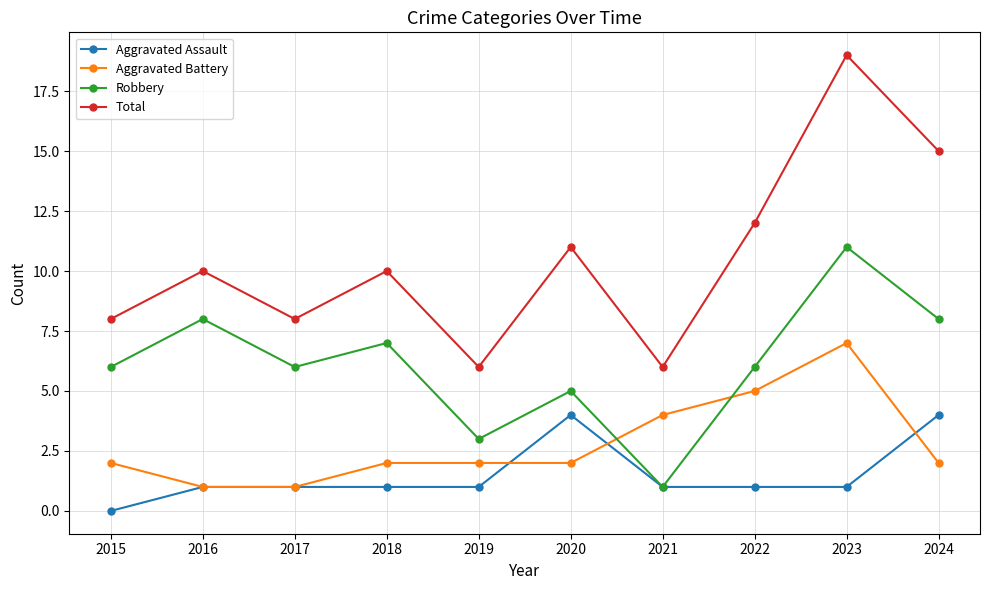

What is the spread (max minus min) of values at 2015?

8